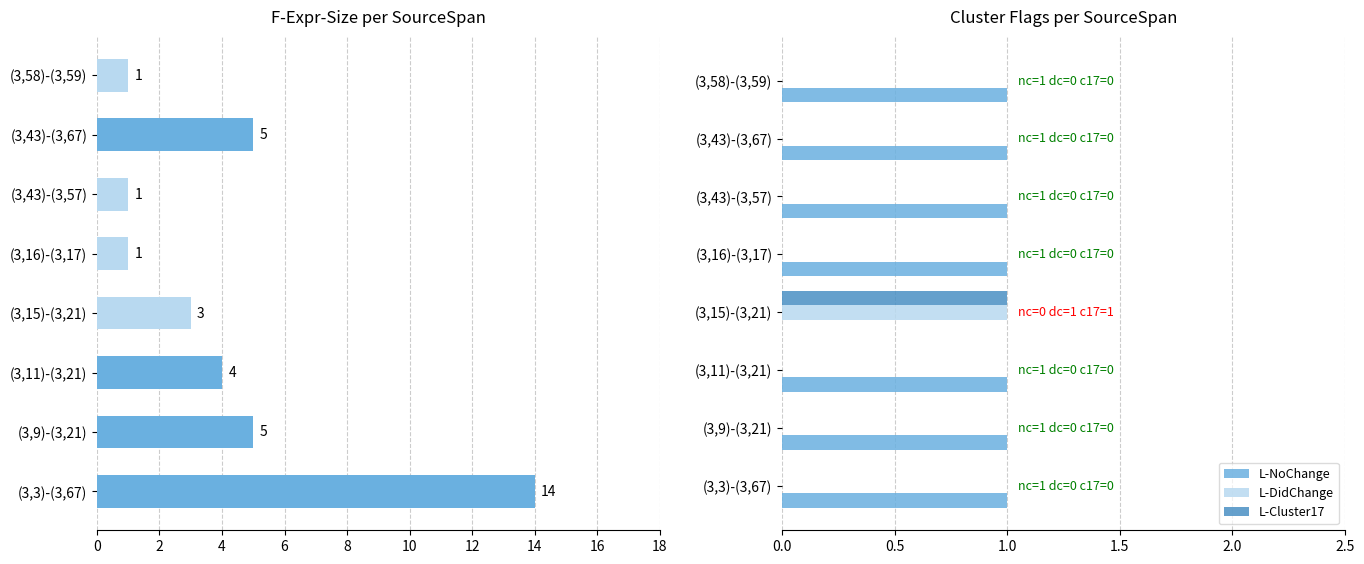

What is the value of the L-NoChange bar at the 7th from the left?

1